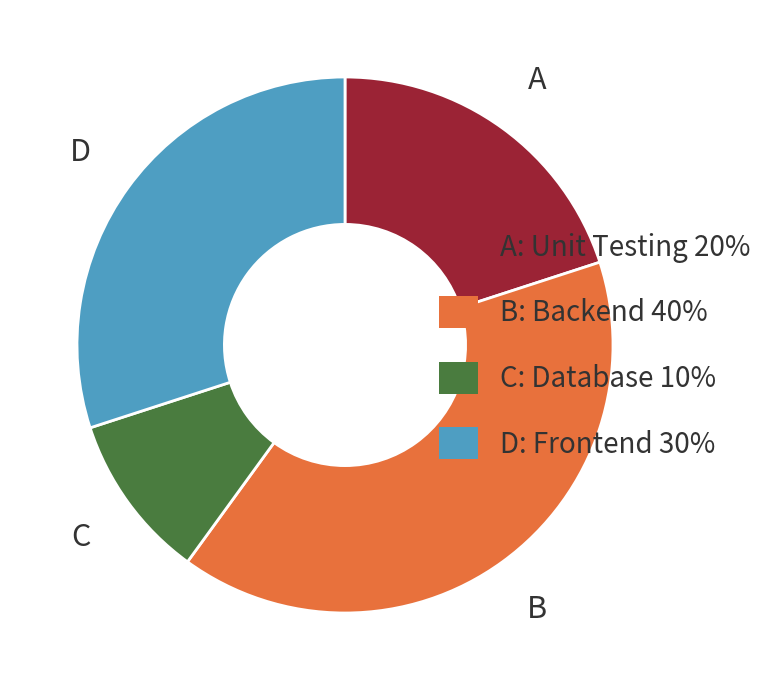

Count the number of slices in the pie.

4